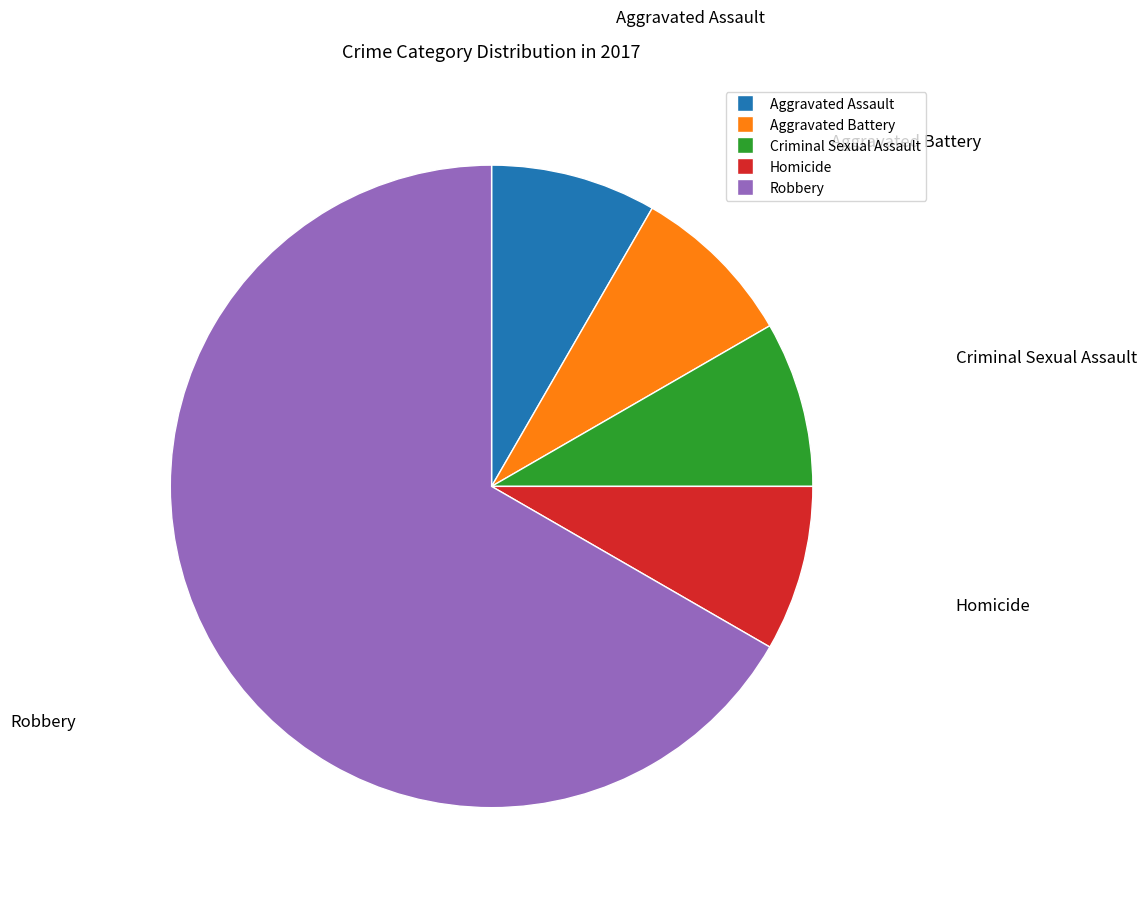

Which slice is the largest?

Robbery